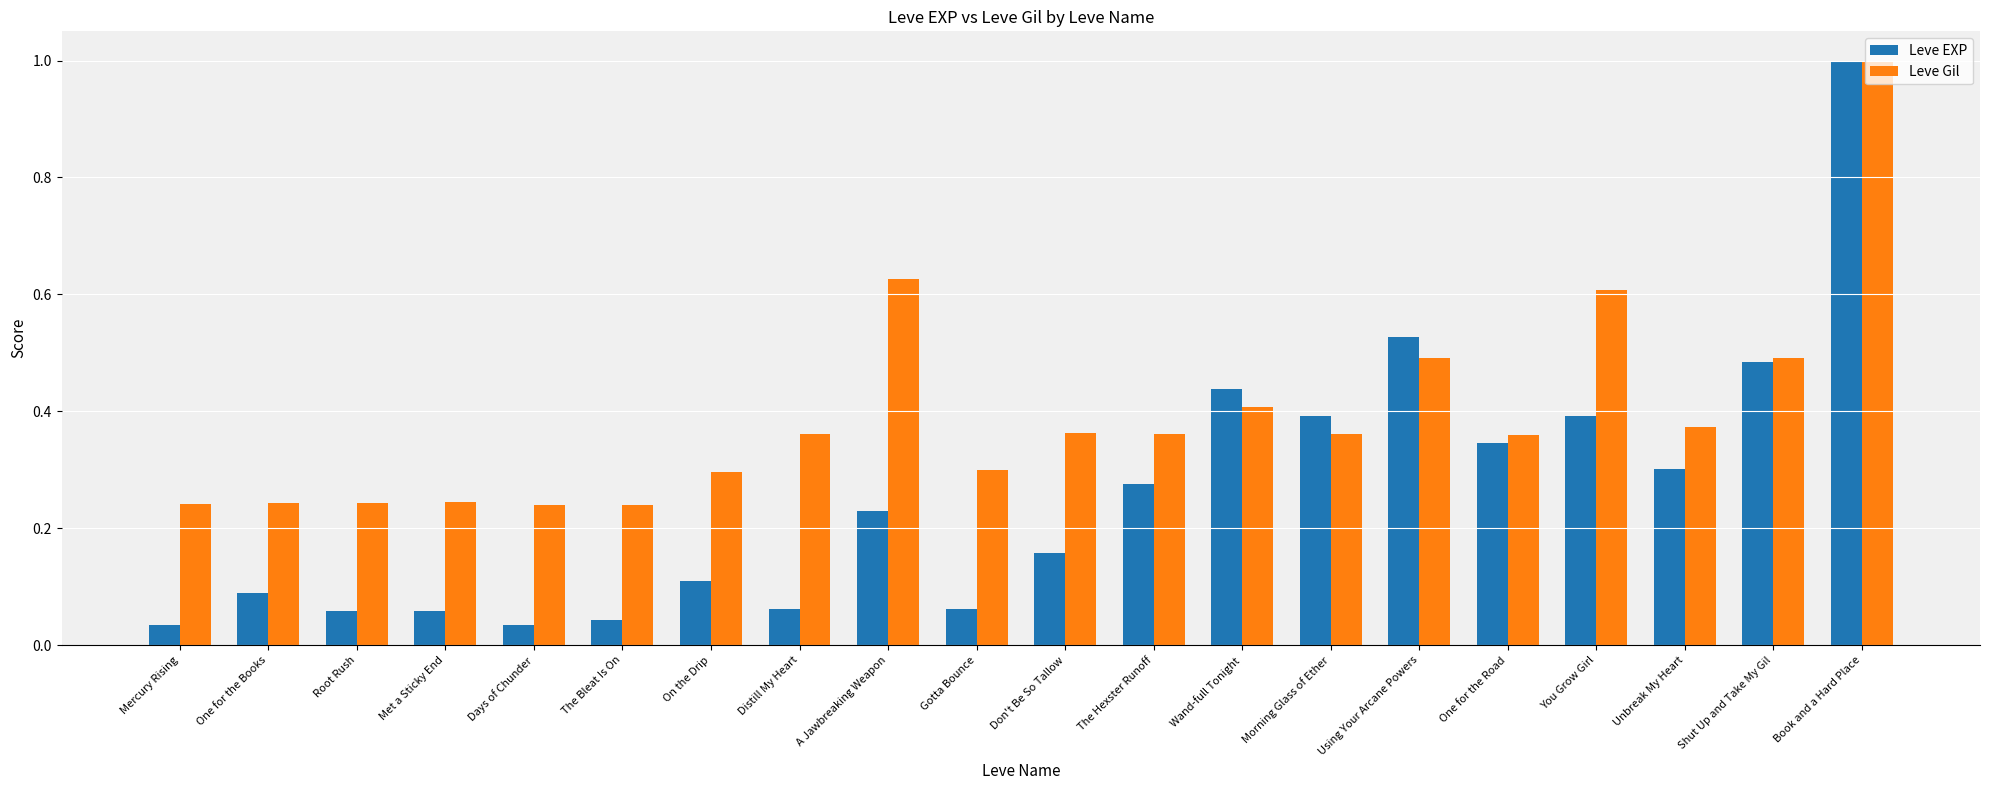

Which series has the widest spread of values?

Leve EXP